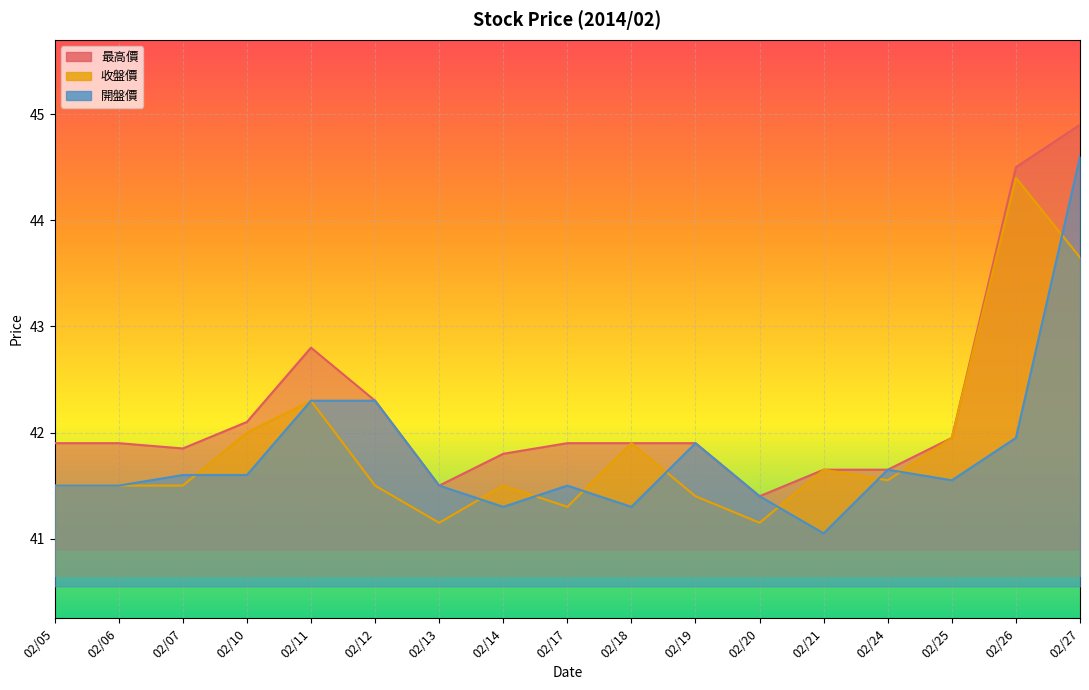

Is the value of 最高價 at 02/07 greater than the value of 收盤價 at 02/05?

Yes